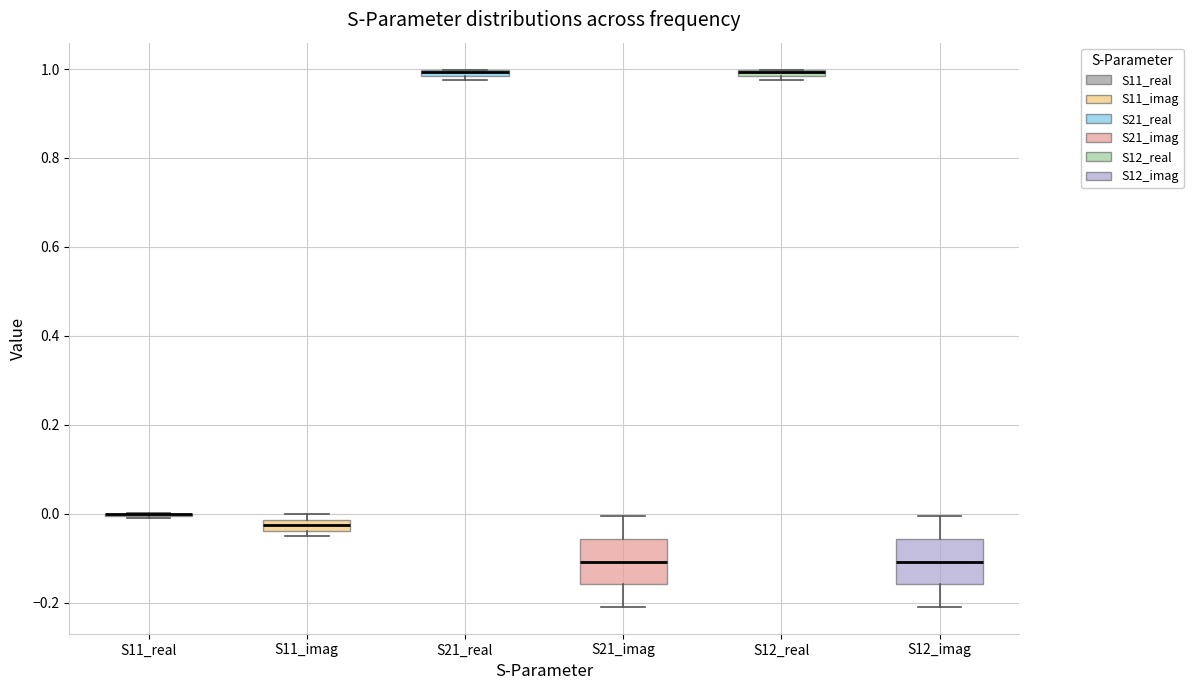

Where is the upper edge of the box for S21_imag on the y-axis? The values are not printed on the chart, so give them approximately, as read against the axis.

-0.06